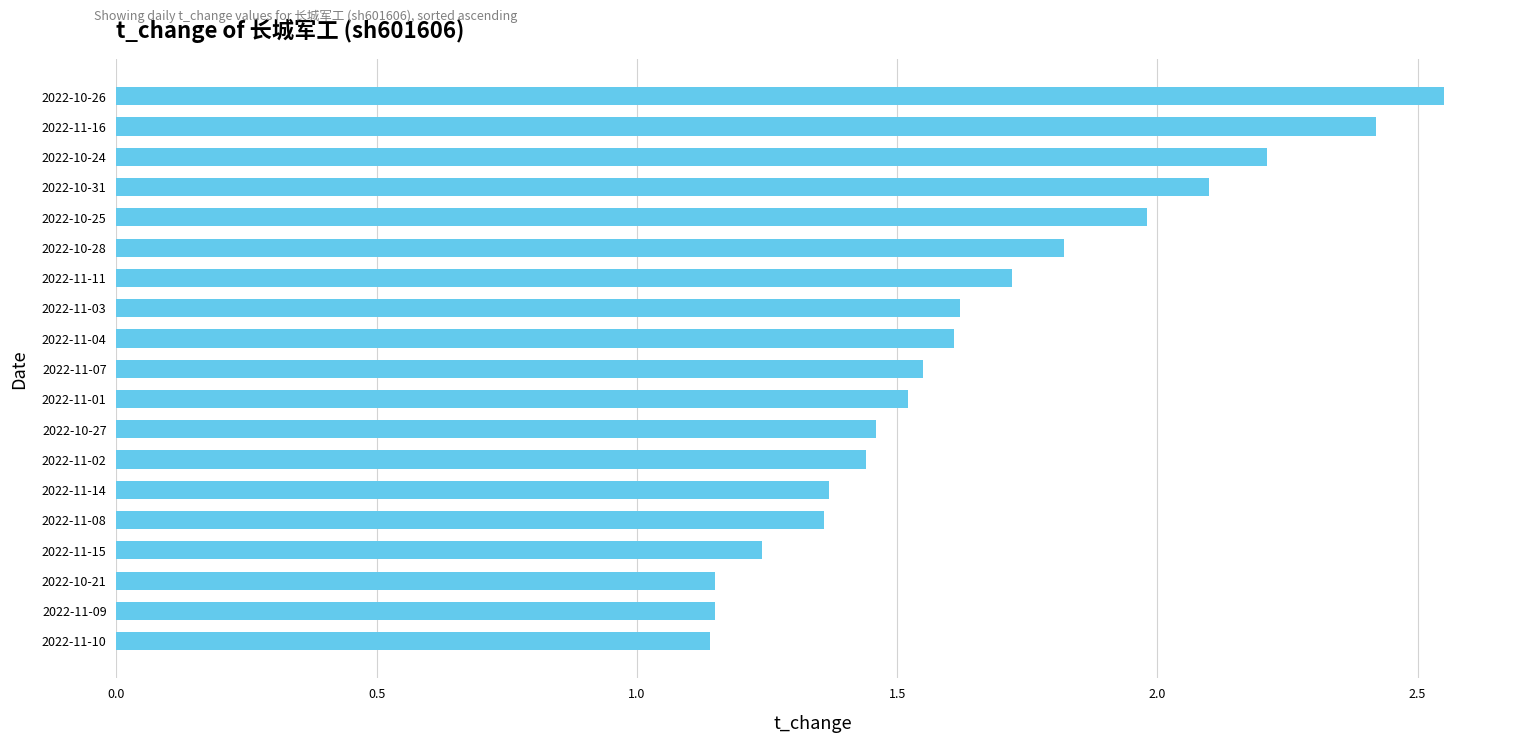

How many distinct data groups are displayed?

1